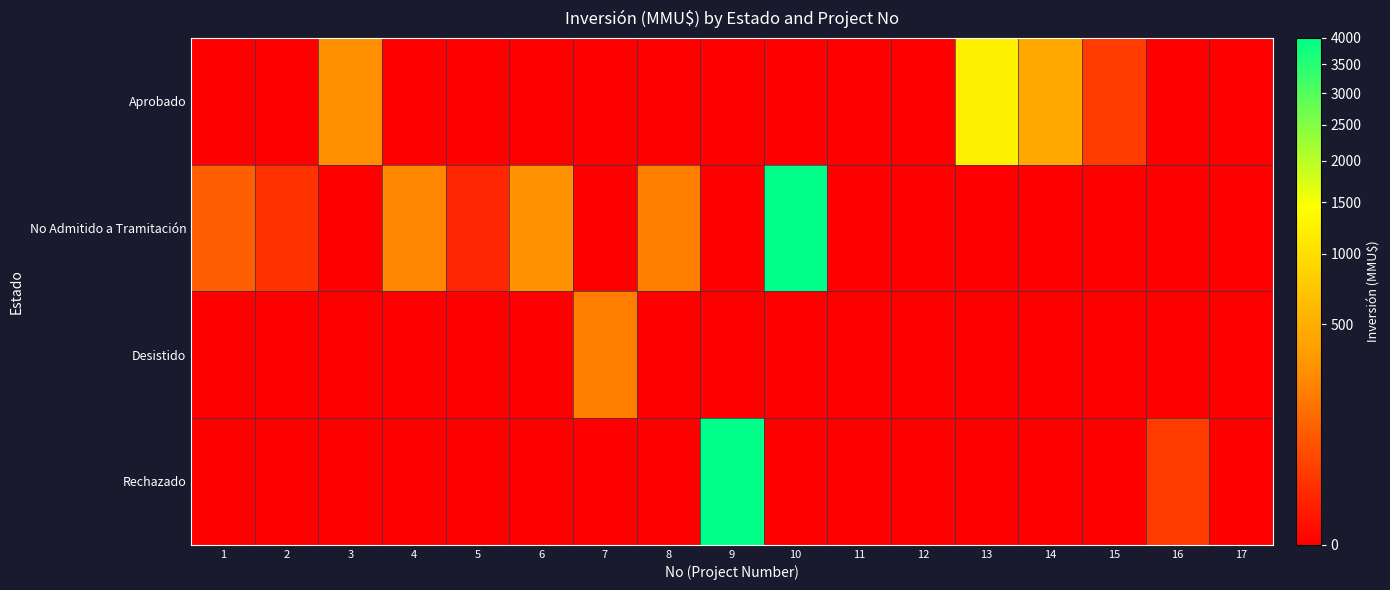

Reading left to right, transcribe all the data shown in this chart.

Aprobado: 1=0	2=0	3=270	4=0	5=0	6=0	7=0	8=0	9=0	10=0	11=0	12=0	13=1240	14=460	15=30	16=0	17=0
No Admitido a Tramitación: 1=100	2=22	3=0	4=234	5=10	6=300	7=0	8=200	9=0	10=4000	11=0	12=0	13=0	14=0	15=0	16=0	17=0
Desistido: 1=0	2=0	3=0	4=0	5=0	6=0	7=200	8=0	9=0	10=0	11=0	12=0	13=0	14=0	15=0	16=0	17=0
Rechazado: 1=0	2=0	3=0	4=0	5=0	6=0	7=0	8=0	9=4000	10=0	11=0	12=0	13=0	14=0	15=0	16=30	17=0